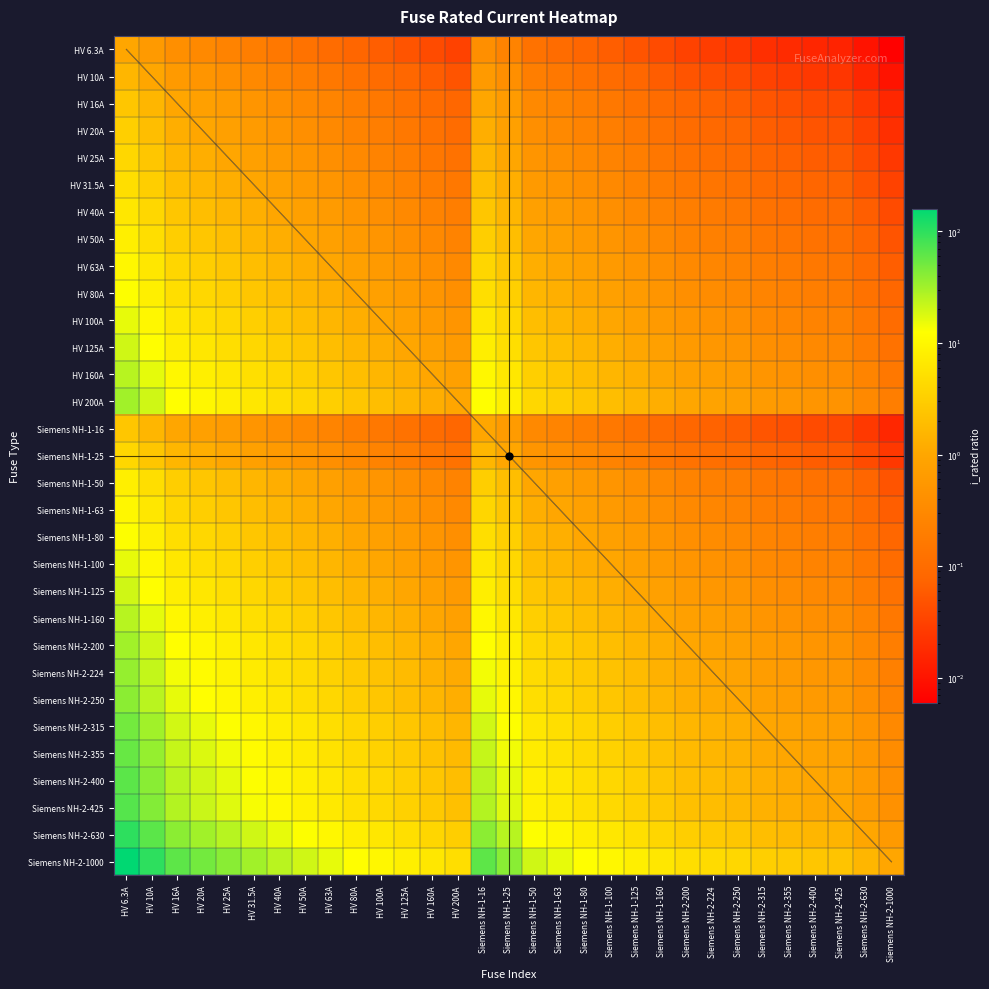

What is the average value of the HV 40A series?

1.0